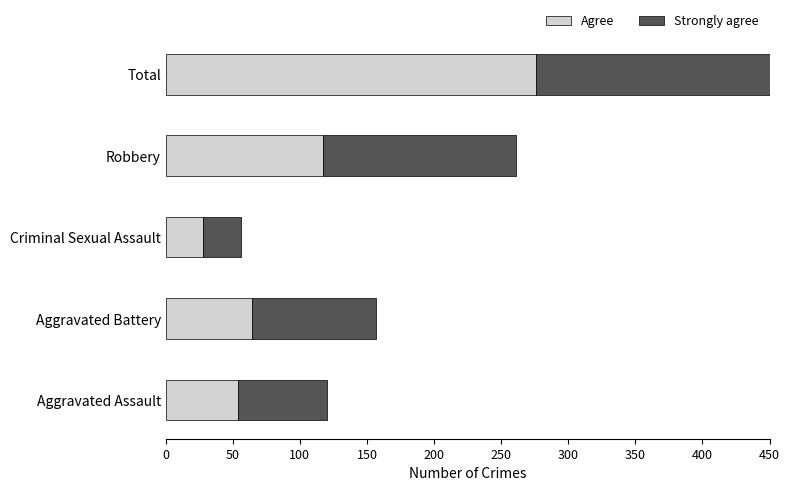

The Agree series shows 44 at Criminal Sexual Assault. True or false?

False